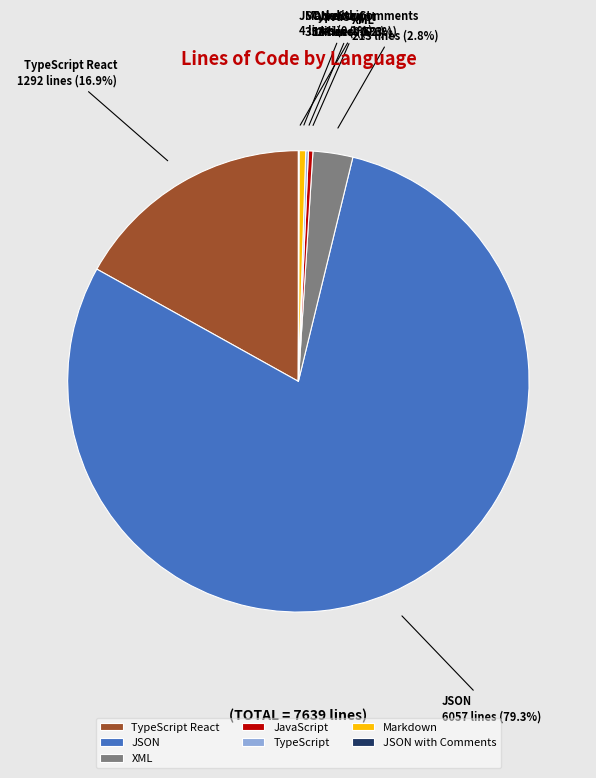

What percentage is the XML slice, to the nearest percent?

3%